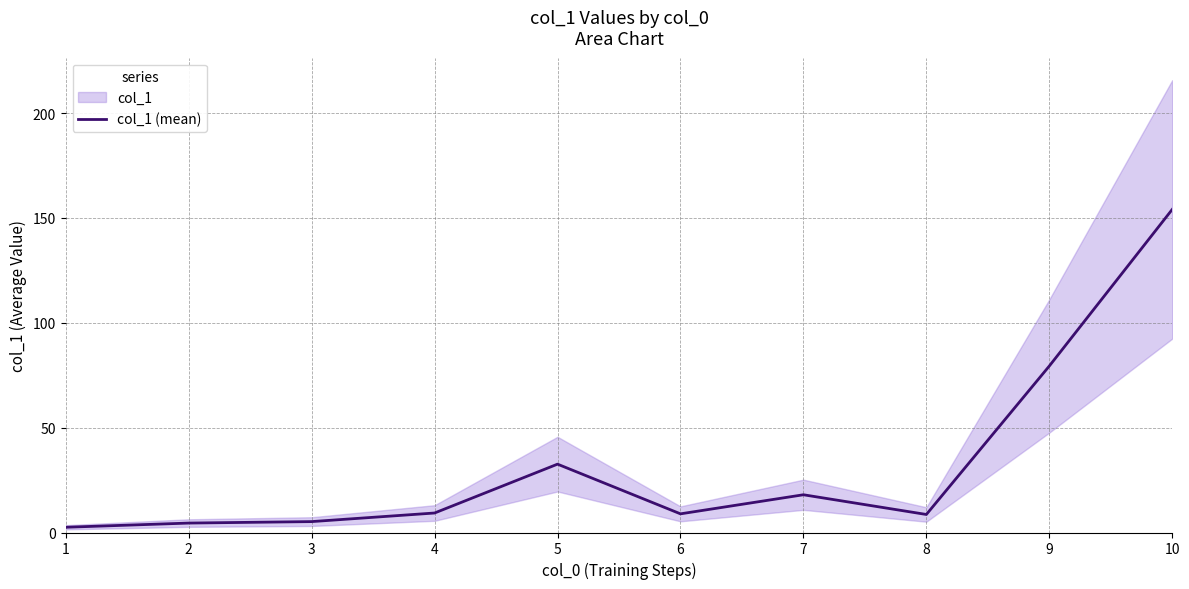

What value does the data have at 4?

9.3